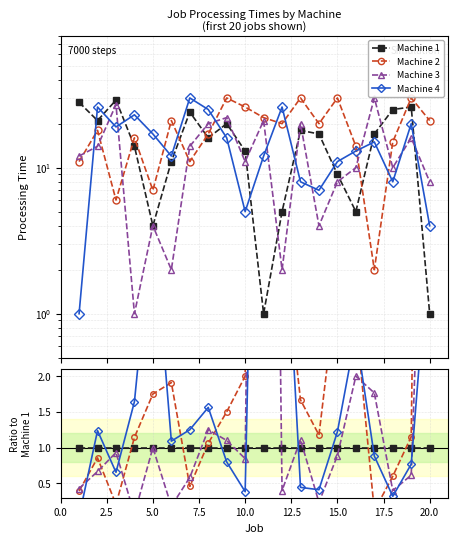

Which series has the largest total across all categories?

Machine 2